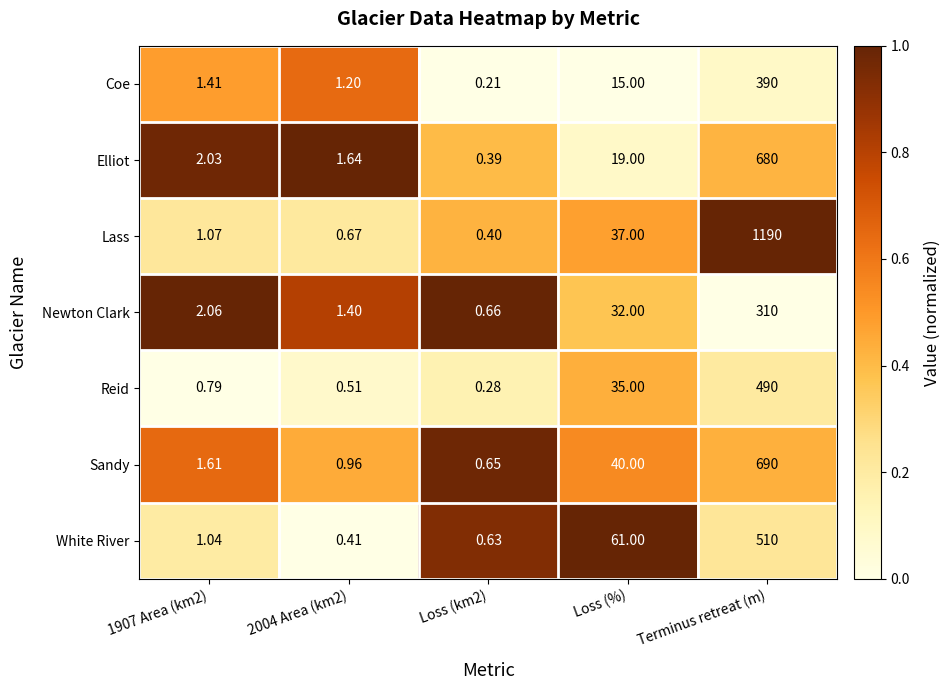

Count the number of data series in this chart.

7